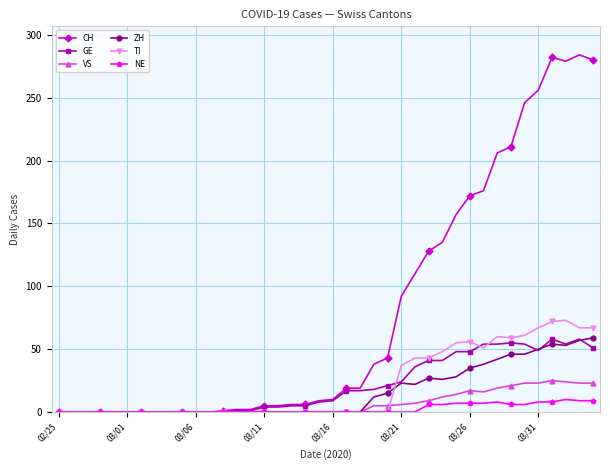

What is the maximum value shown in the chart?

284